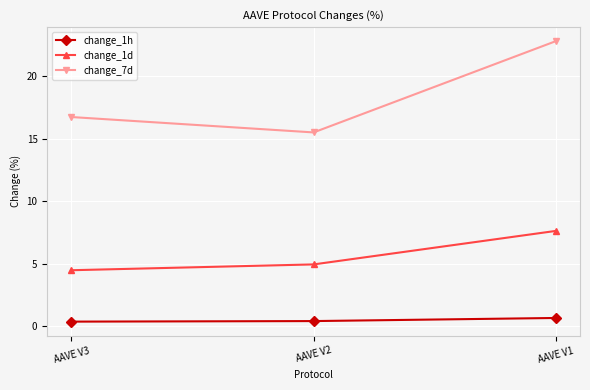

What is the highest value of the change_7d series?

22.8